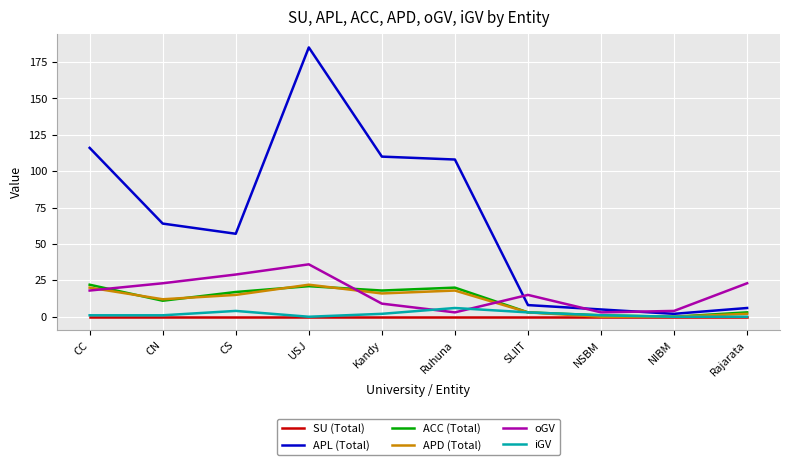

What are all the series names shown in the legend?

SU (Total), APL (Total), ACC (Total), APD (Total), oGV, iGV